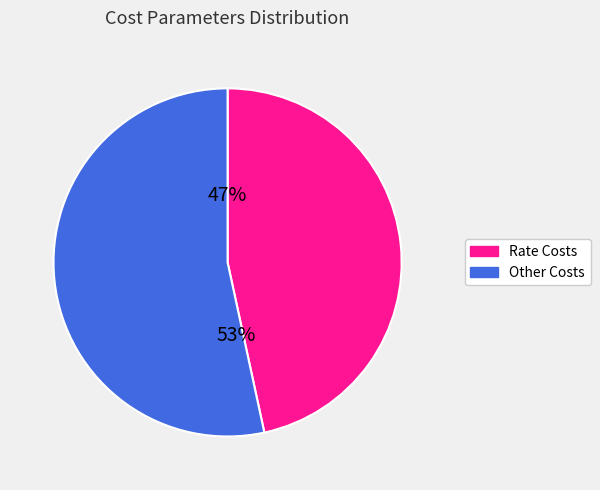

To the nearest percent, what is the average slice percentage?

50%